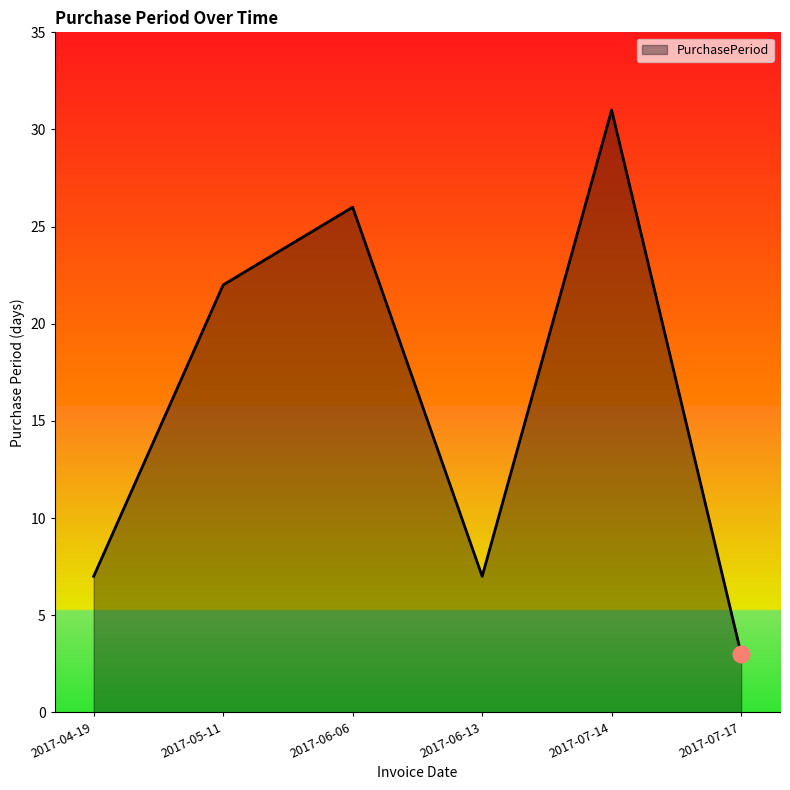

Reading left to right, extract all data points from this chart.

7	22	26	7	31	3